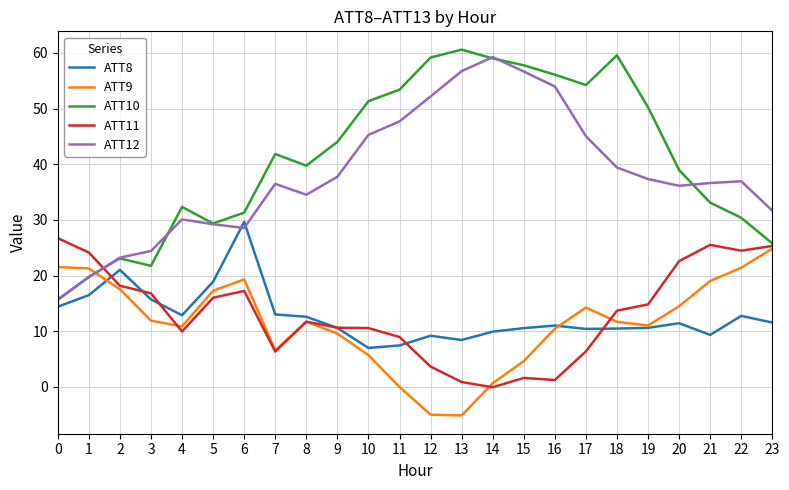

The ATT10 series shows 18.3 at 8. True or false?

False